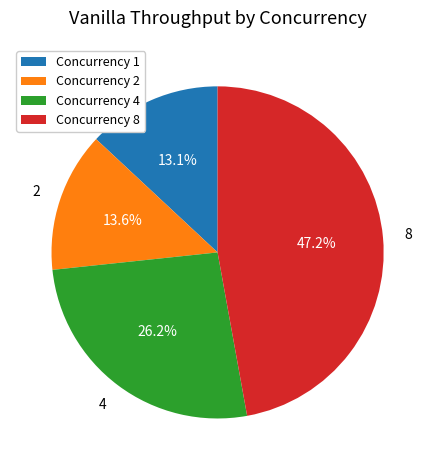

Which slice is the smallest?

Concurrency 1